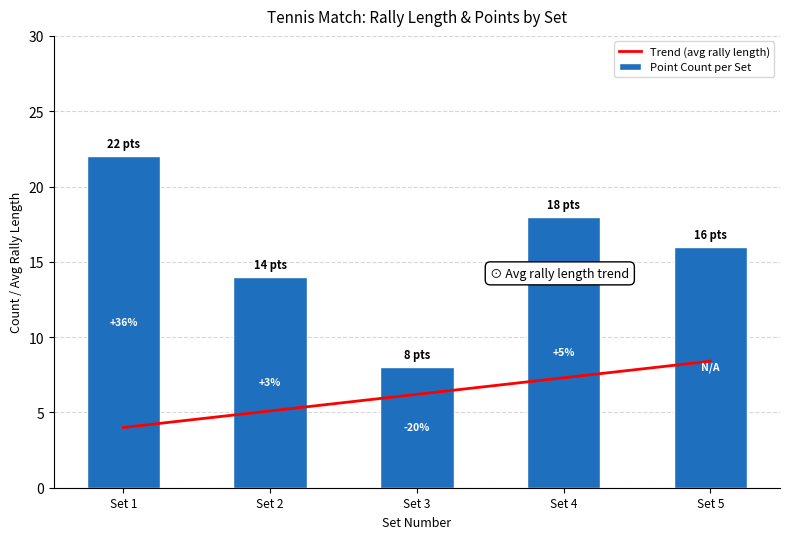

What is the minimum value for Point Count per Set?

8.0